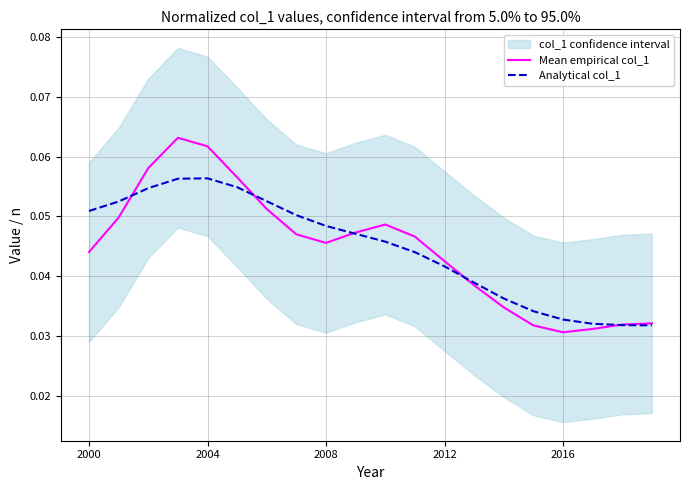

True or false: Mean empirical col_1 has more than 1 interior local peaks.

True